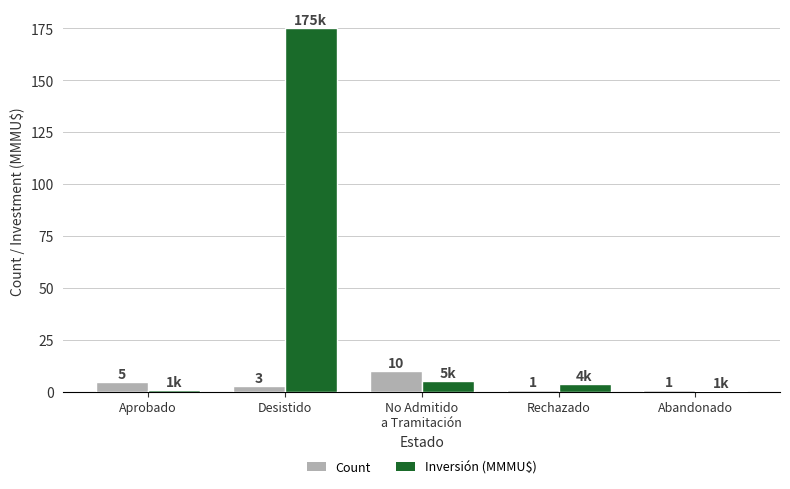

What are all the series names shown in the legend?

Count, Inversión (MMMU$)